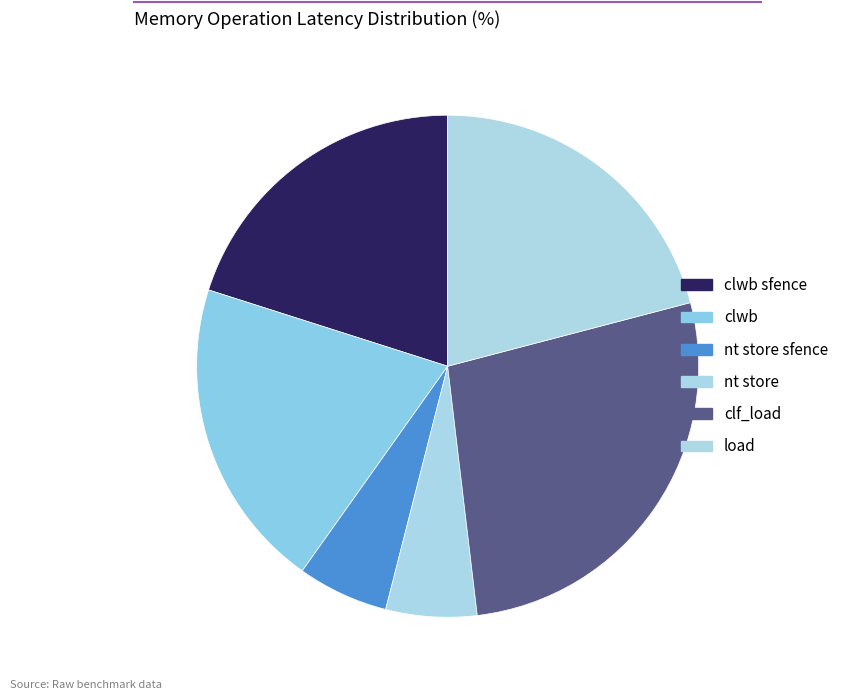

The nt store slice represents 6% of the pie. True or false?

True